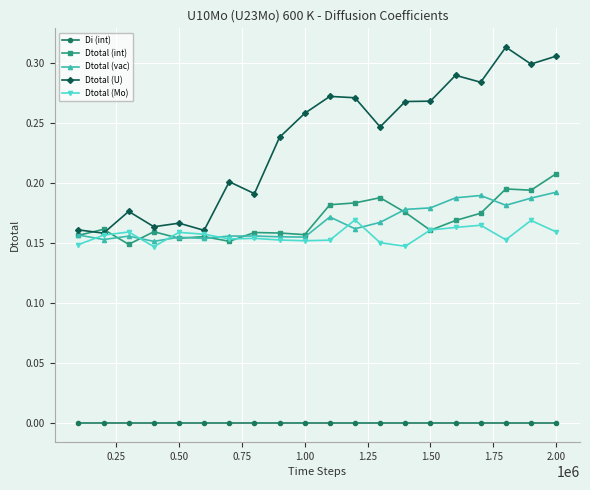

True or false: Dtotal (vac) and Di (int) intersect in this chart.

False